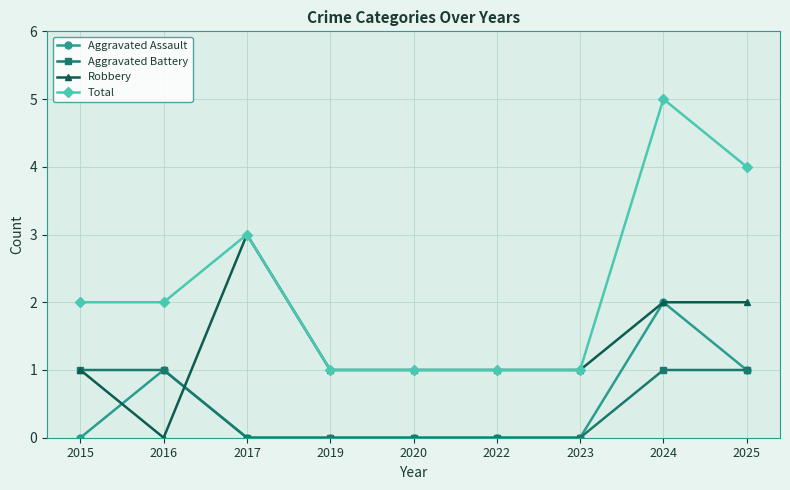

Which series has the widest spread of values?

Total